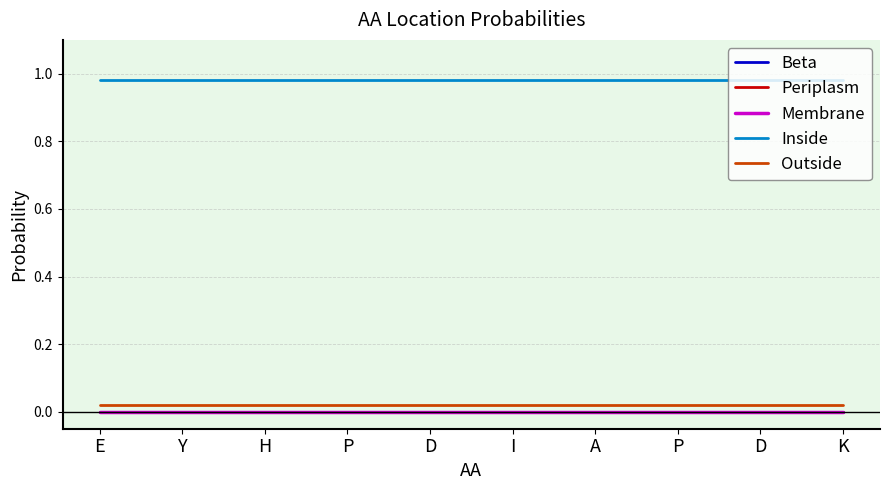

True or false: Membrane and Beta intersect in this chart.

False